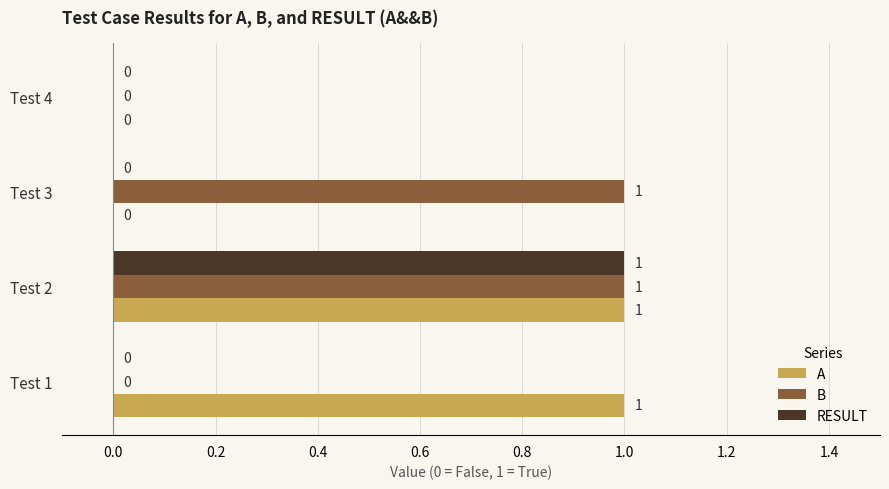

Is the value of A at Test 1 greater than the value of RESULT at Test 3?

Yes